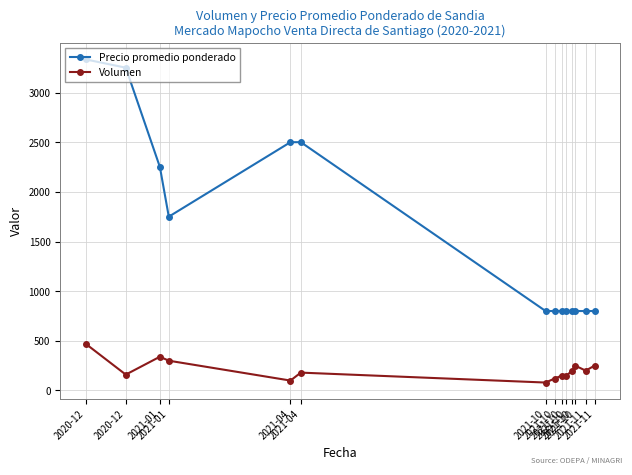

Count the number of data series in this chart.

2